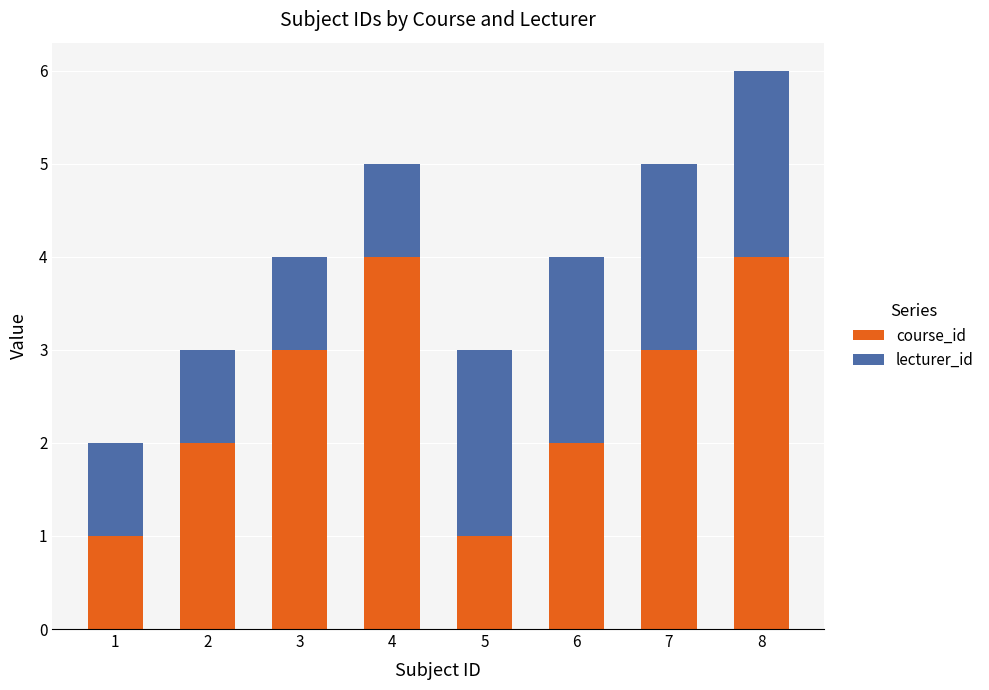

What is the highest value of the course_id series?

4